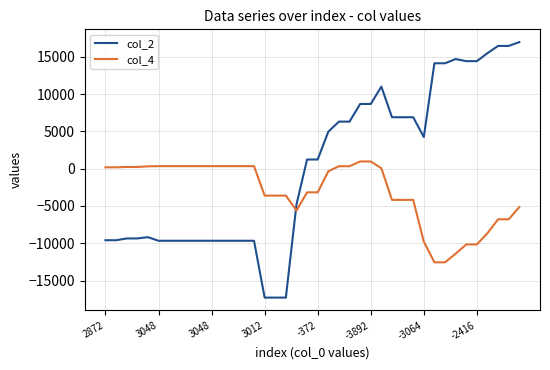

True or false: col_2 and col_4 intersect in this chart.

True